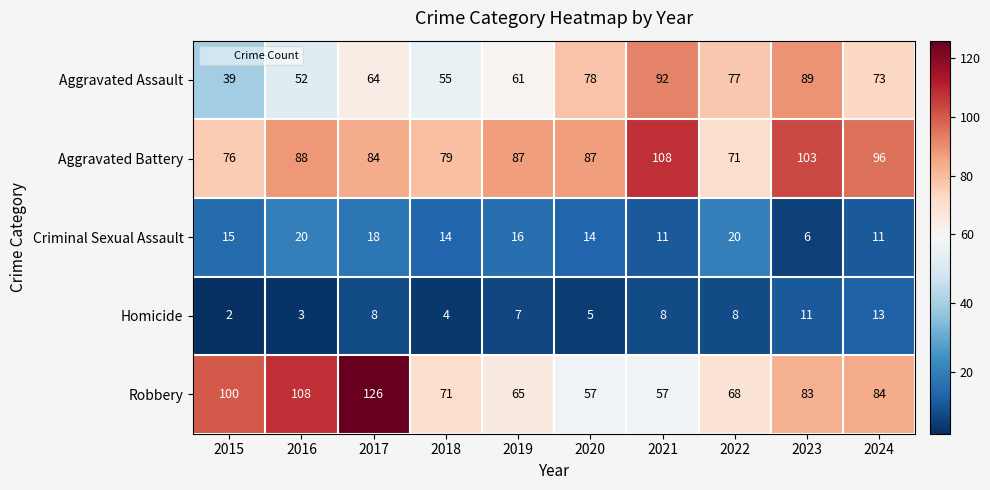

At which category is the sum across all series the highest?

2017